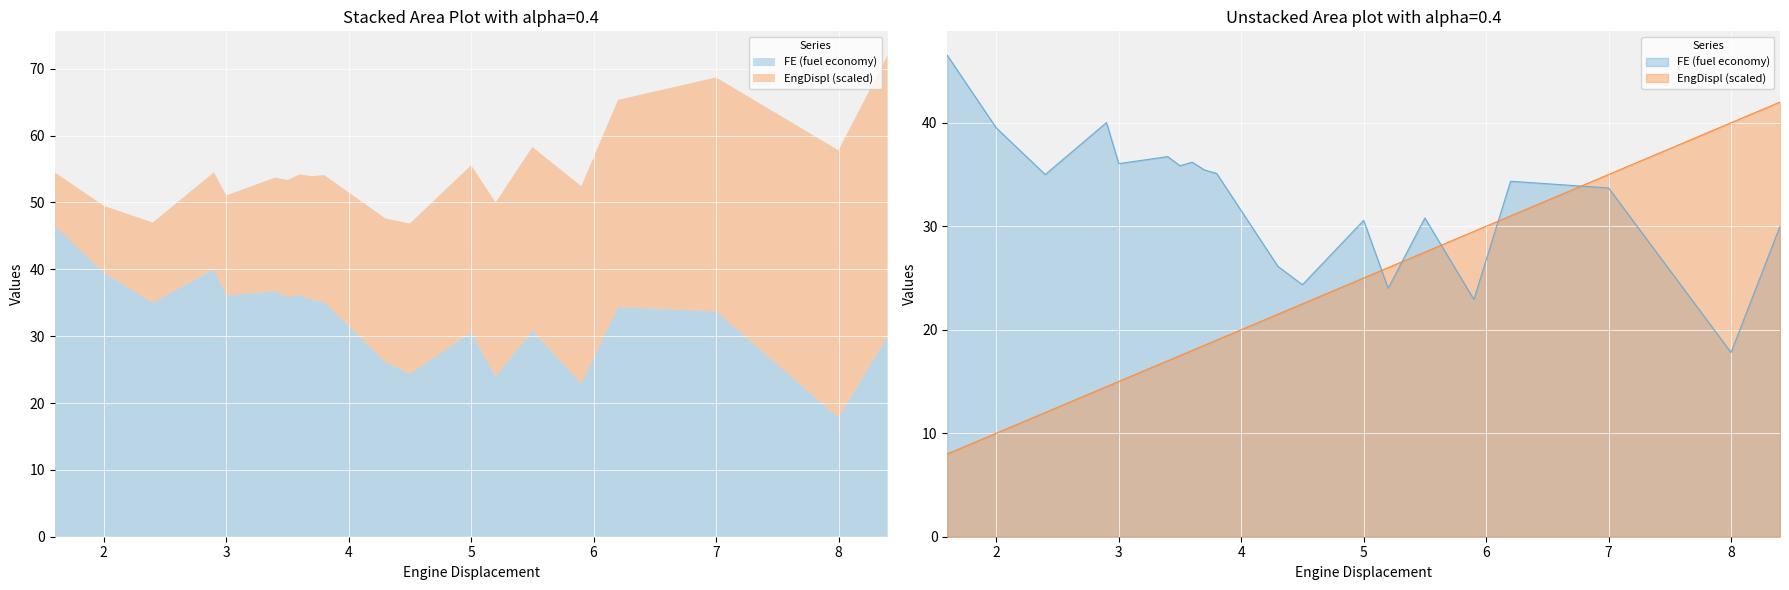

What are all the series names shown in the legend?

FE (fuel economy), EngDispl